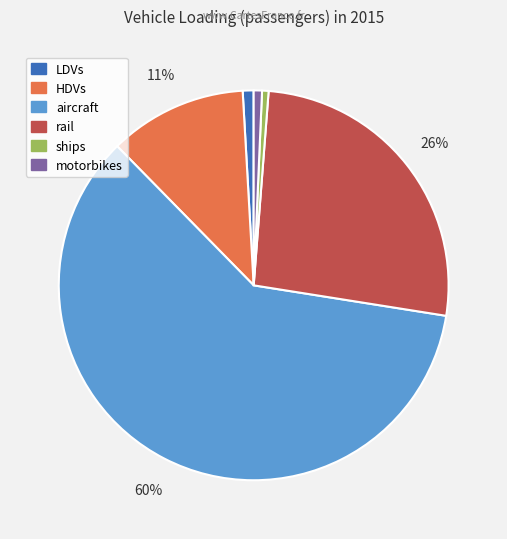

Which category accounts for the majority?

aircraft